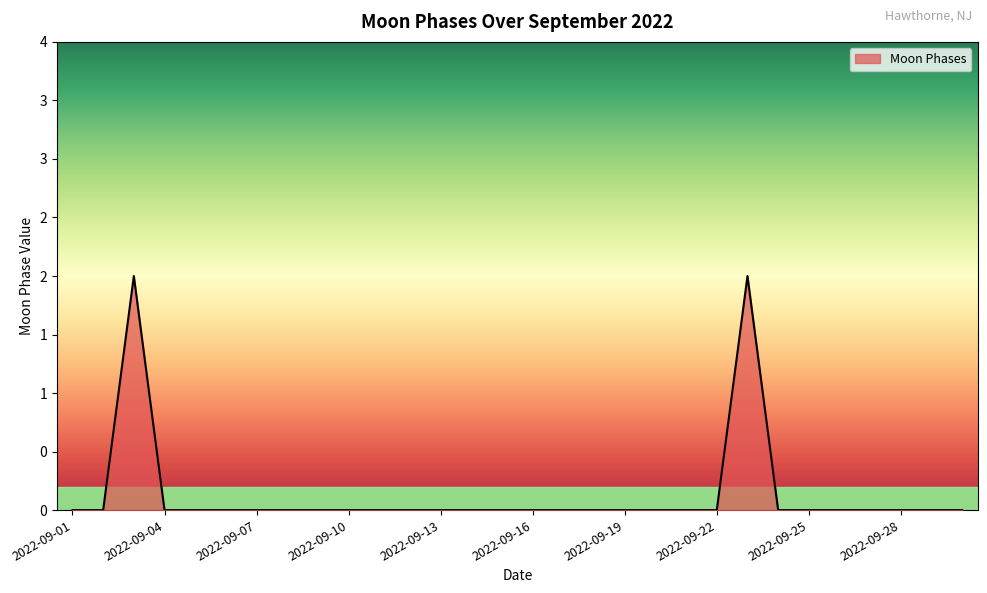

List the labels in order of value, smallest first.

2022-09-01, 2022-09-02, 2022-09-04, 2022-09-05, 2022-09-06, 2022-09-07, 2022-09-08, 2022-09-09, 2022-09-10, 2022-09-11, 2022-09-12, 2022-09-13, 2022-09-14, 2022-09-15, 2022-09-16, 2022-09-17, 2022-09-18, 2022-09-19, 2022-09-20, 2022-09-21, 2022-09-22, 2022-09-24, 2022-09-25, 2022-09-26, 2022-09-27, 2022-09-28, 2022-09-29, 2022-09-30, 2022-09-03, 2022-09-23